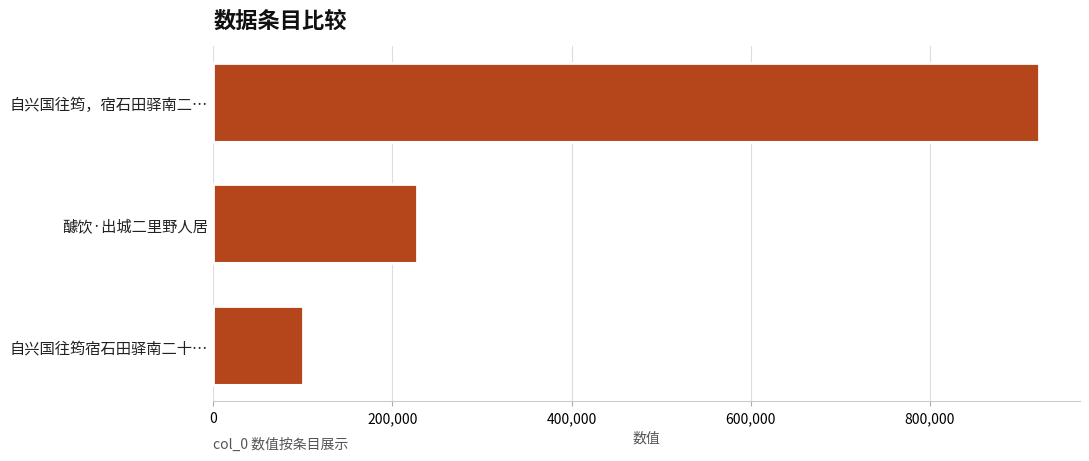

Reading top to bottom, what are all the values shown in this chart?

921318	227202	99784